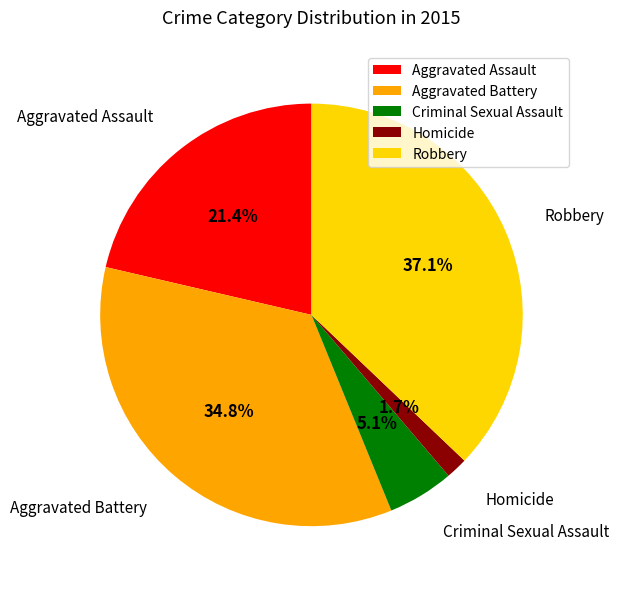

Rank the categories by value from lowest to highest.

Homicide, Criminal Sexual Assault, Aggravated Assault, Aggravated Battery, Robbery